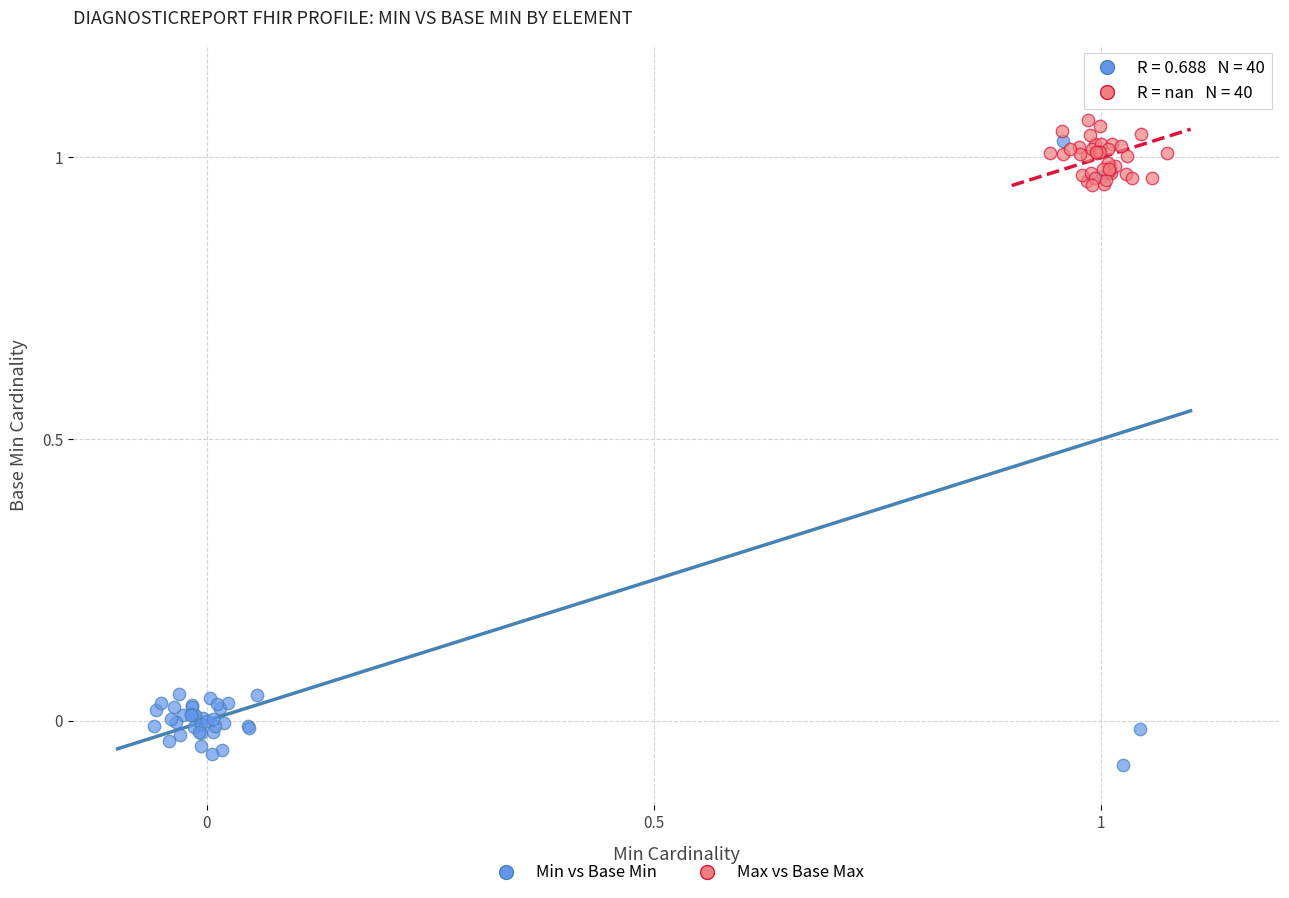

Which series reaches the minimum Y coordinate?

Min vs Base Min